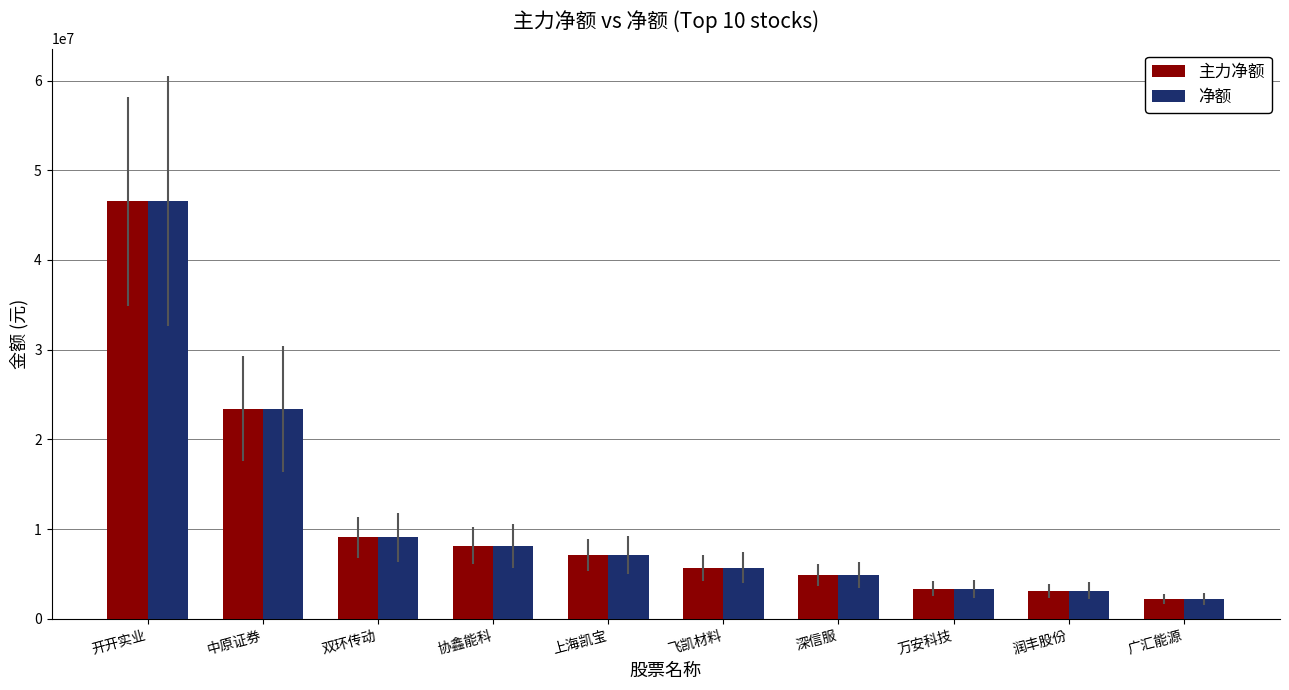

What is the difference between the 净额 values at 开开实业 and 深信服?

41651656